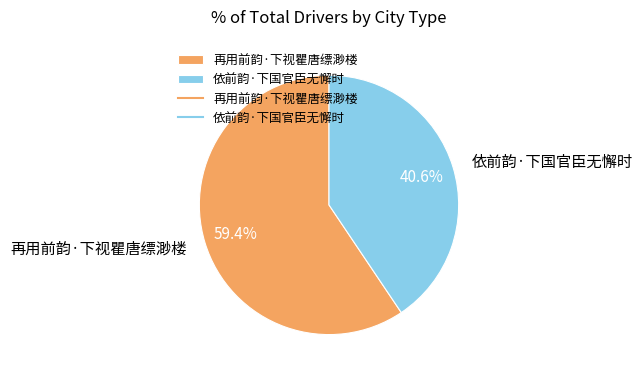

Which has a higher value, 依前韵·下国官臣无懈时 or 再用前韵·下视瞿唐缥渺楼?

再用前韵·下视瞿唐缥渺楼